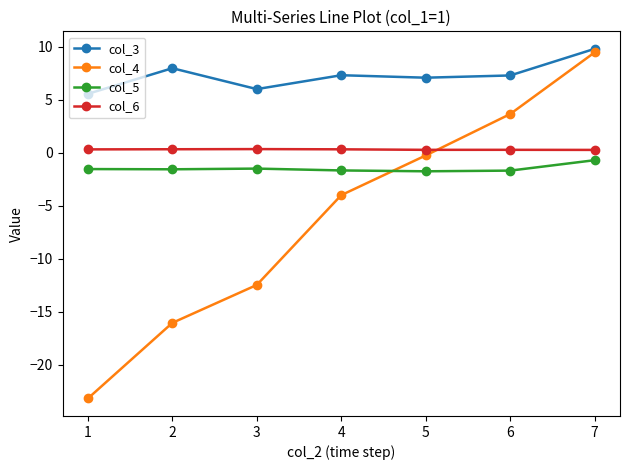

How many categories are shown in the chart?

7